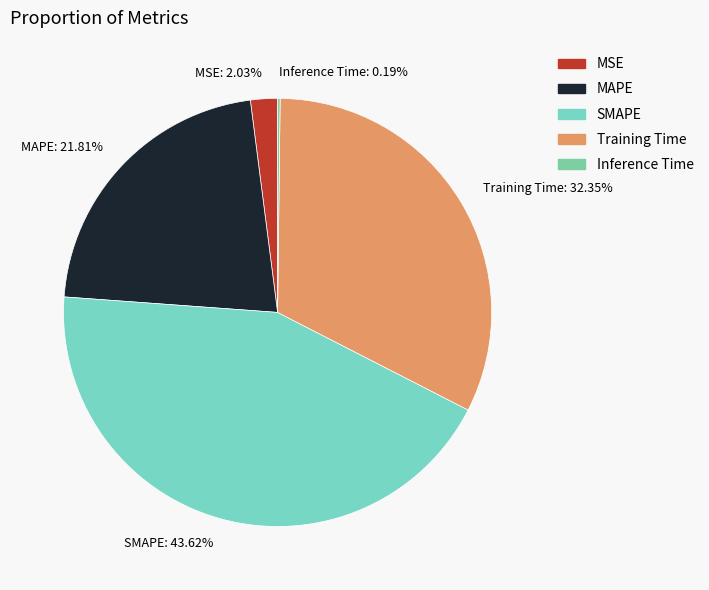

Approximately how many times larger is the value at Training Time: 32.35% compared to SMAPE: 43.62%?

0.7